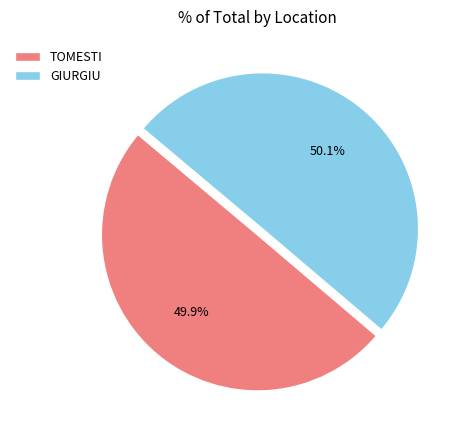

What percentage do TOMESTI and GIURGIU together represent?

100.0%